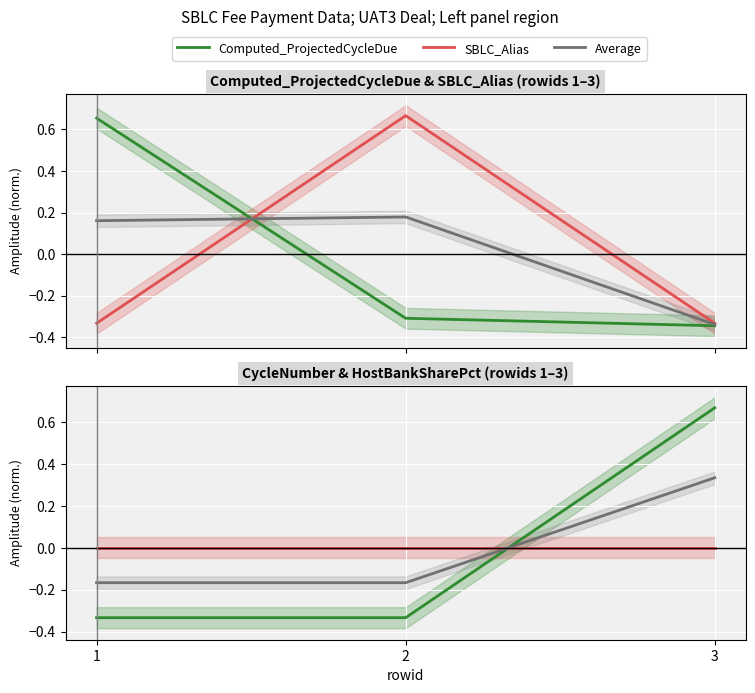

What is the difference between the highest and lowest values at 1?

1.0